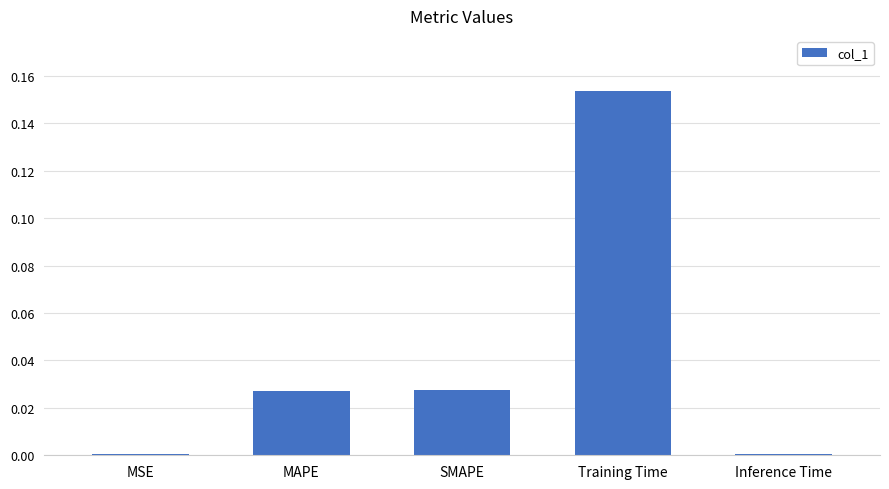

At which category does the chart reach its peak across all series?

Training Time